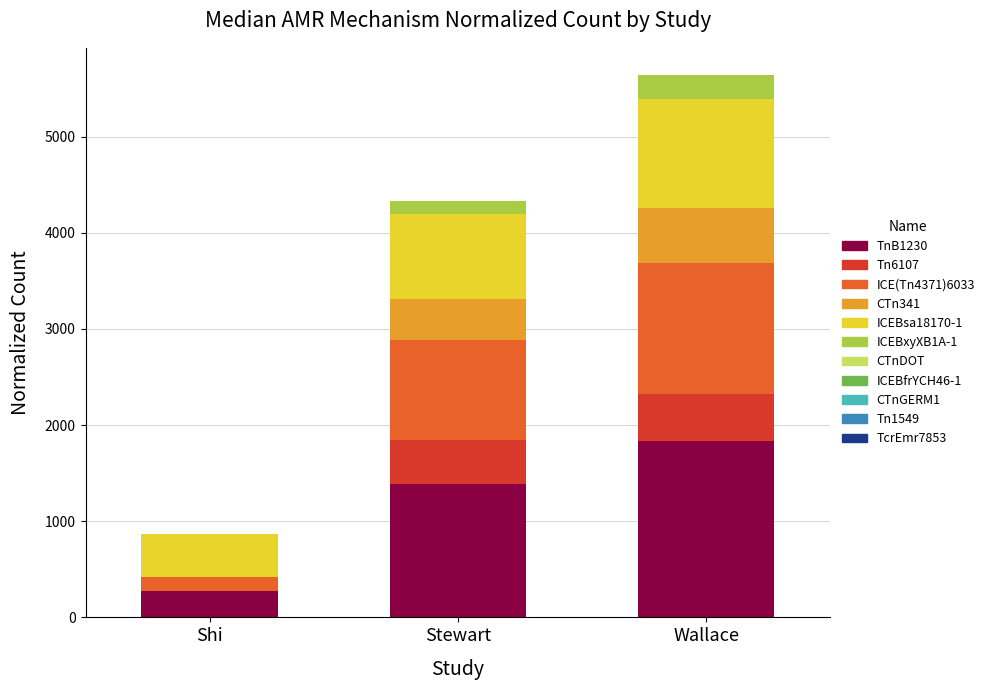

Does the chart contain stacked bars?

Yes